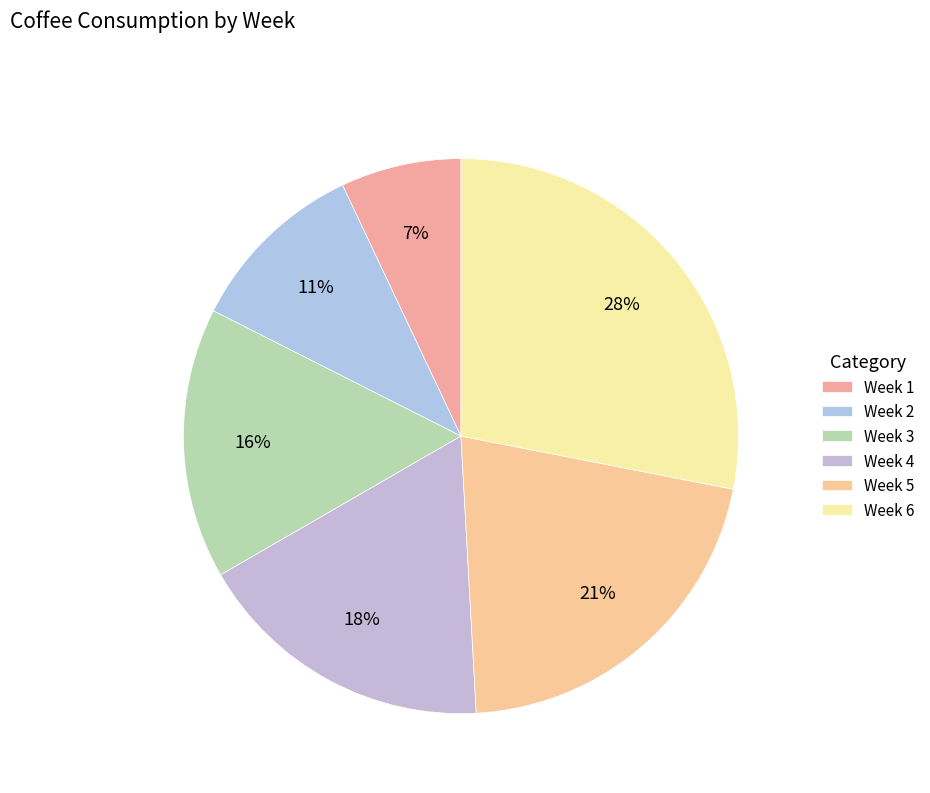

Do Week 3 and Week 5 together represent more than half of the pie?

No